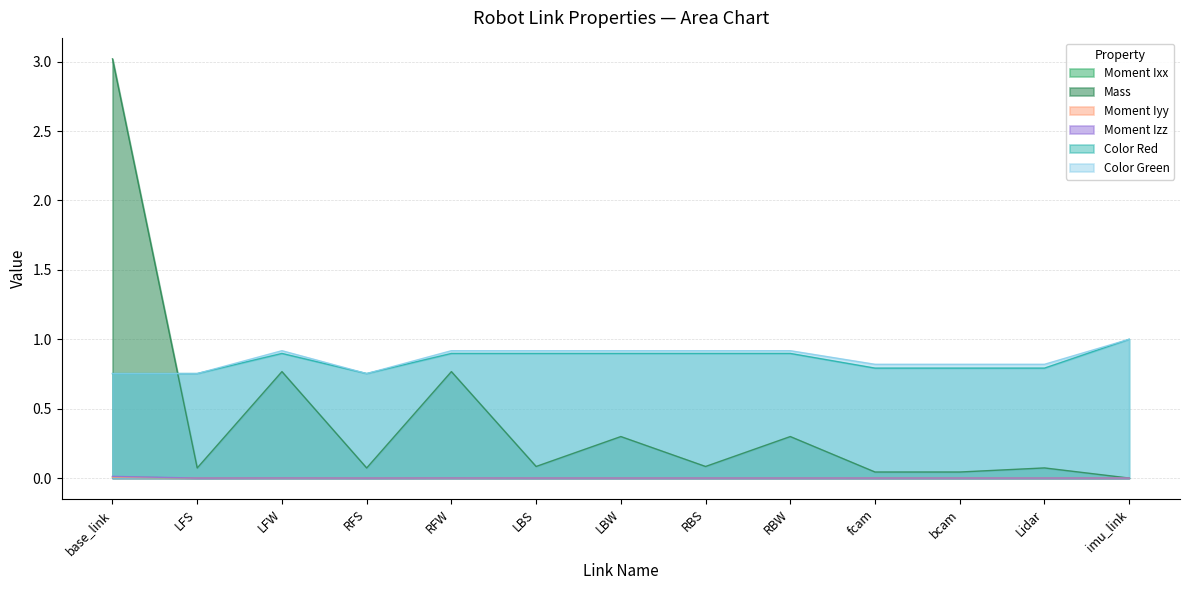

True or false: Moment Izz and Color Red cross at least once.

False